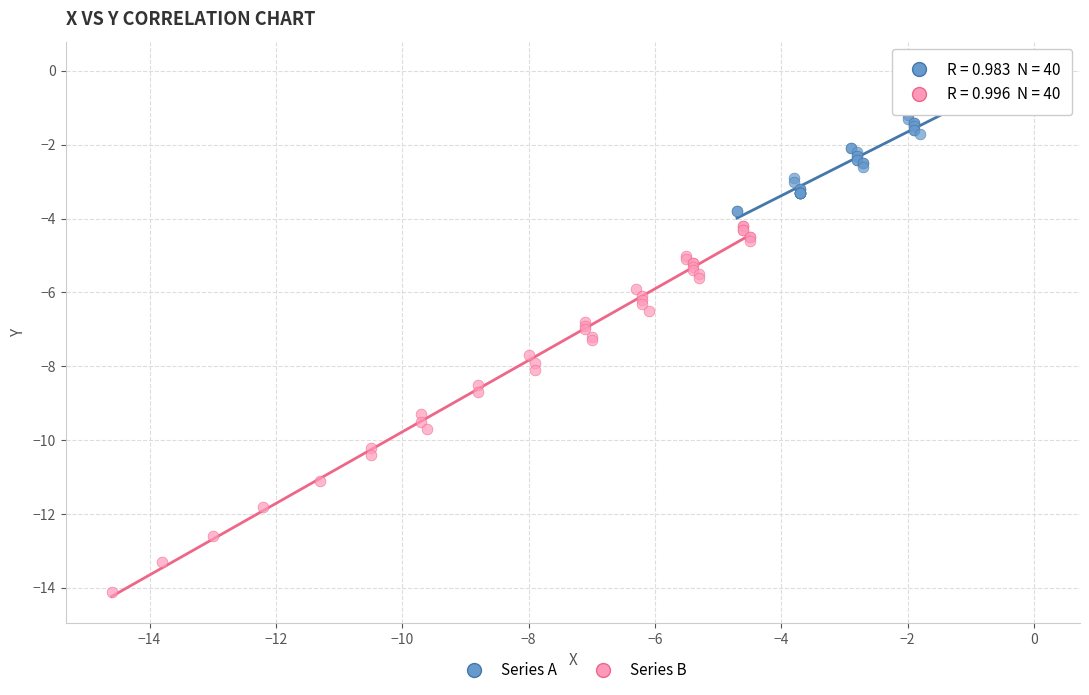

Which series contains the lowest Y value?

Series B